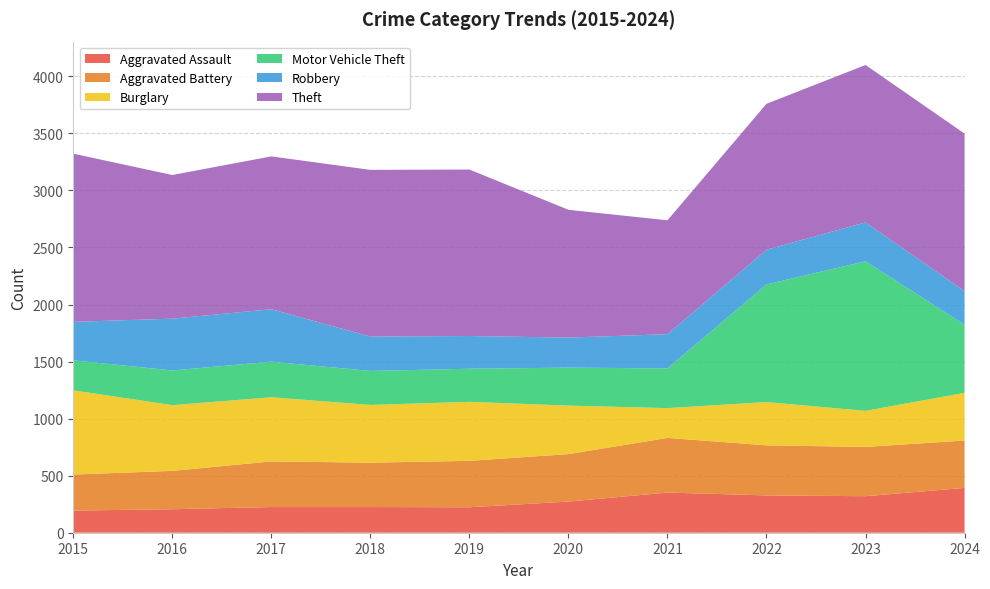

Reading left to right, list all the values displayed in this chart.

Aggravated Assault: 194	206	225	225	223	273	352	327	320	393
Aggravated Battery: 316	336	400	389	407	416	479	439	432	415
Burglary: 738	576	562	506	517	425	261	379	316	418
Motor Vehicle Theft: 263	304	312	298	290	333	348	1031	1311	597
Robbery: 337	454	460	301	287	263	300	304	341	294
Theft: 1474	1259	1339	1461	1459	1120	998	1279	1379	1381